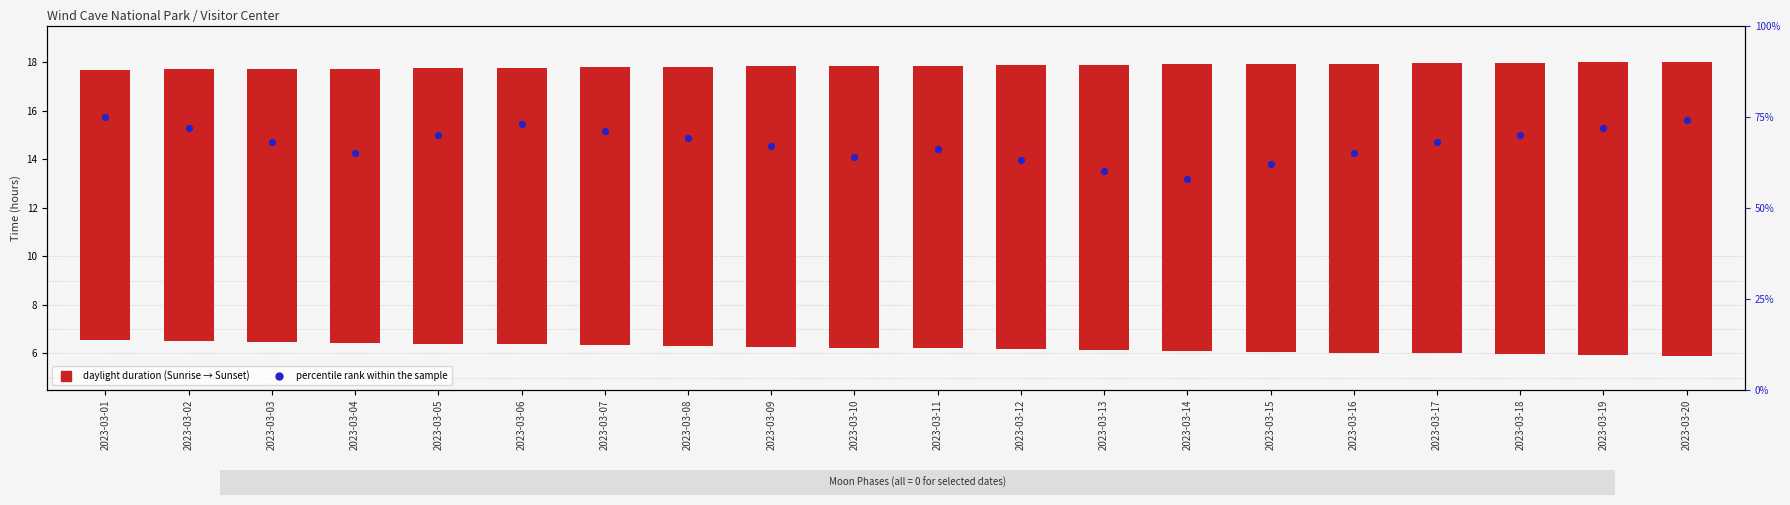

At which category is the sum across all series the highest?

2023-03-01